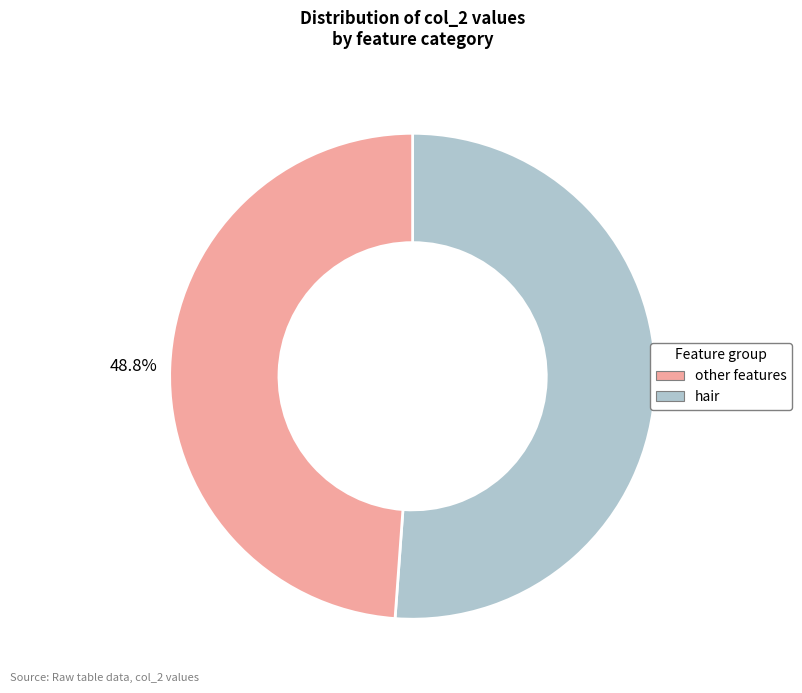

Is there a majority slice in this chart?

Yes